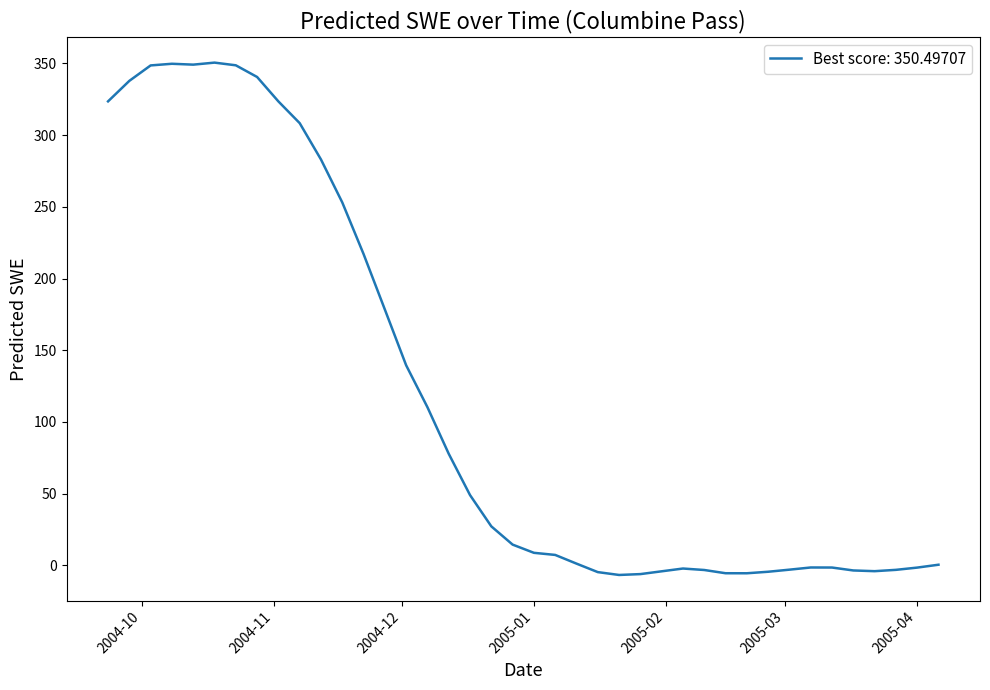

What is the difference between the maximum and minimum values?

357.1